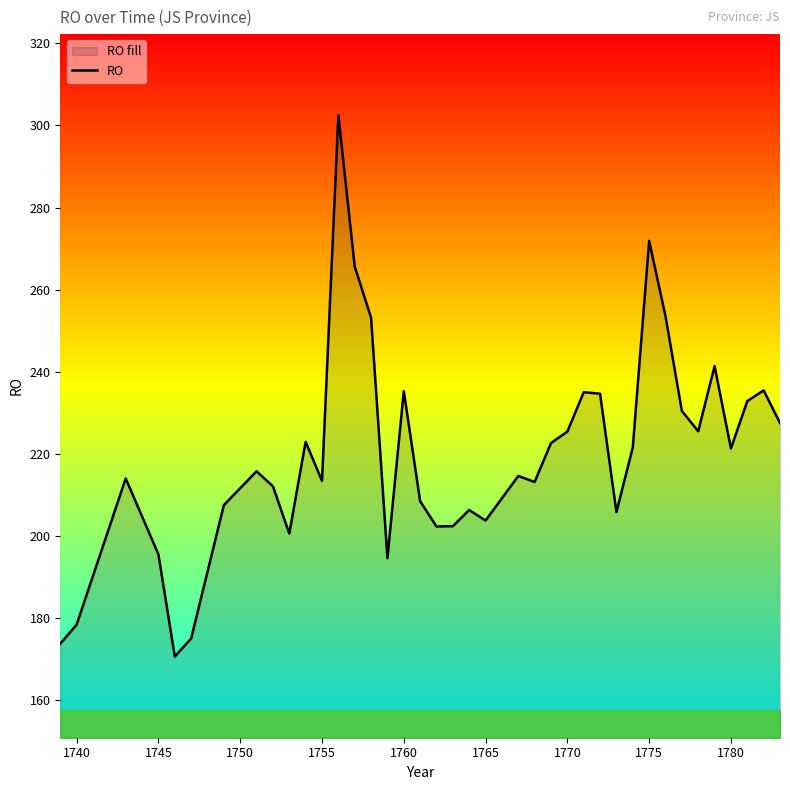

What is the value of the 22nd point from the left?

203.8